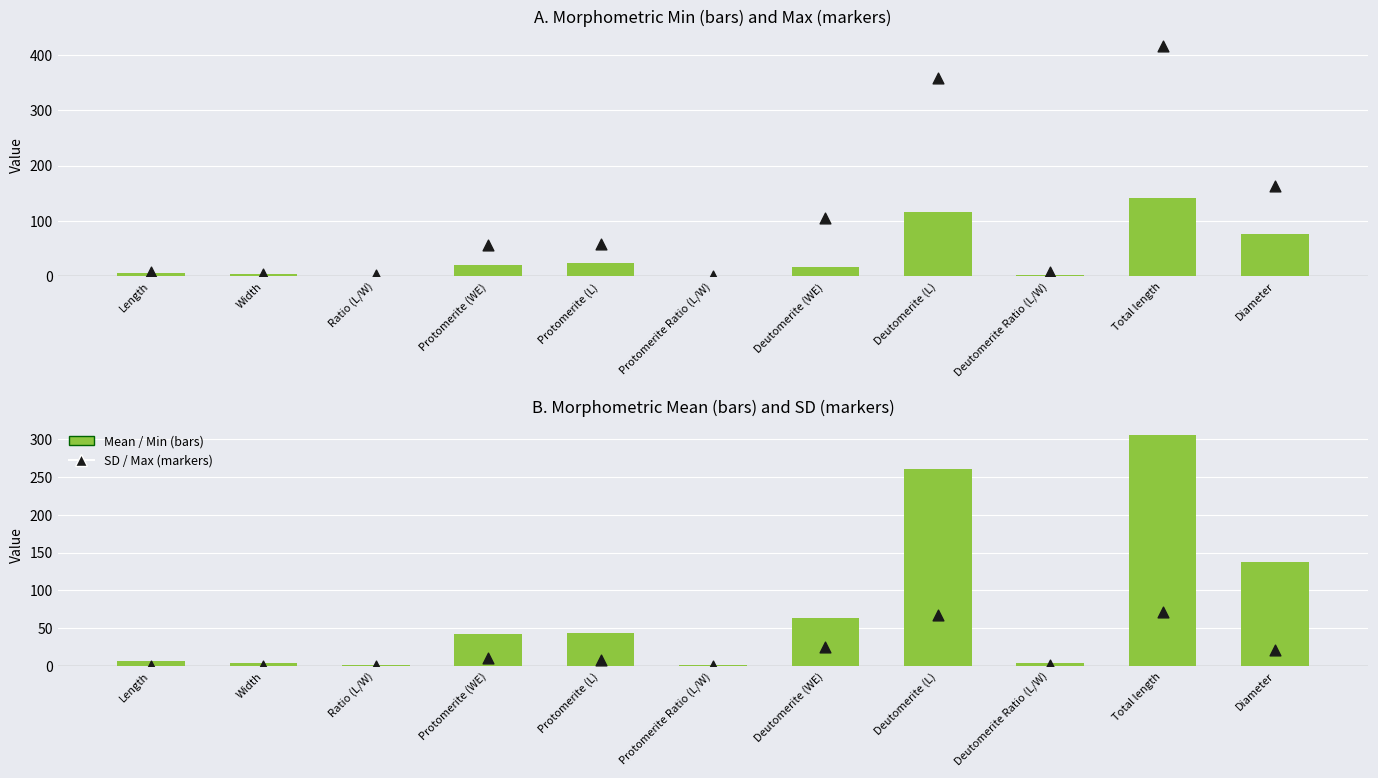

Is the value of Mean at Deutomerite (L) greater than the value of Max at Width?

Yes